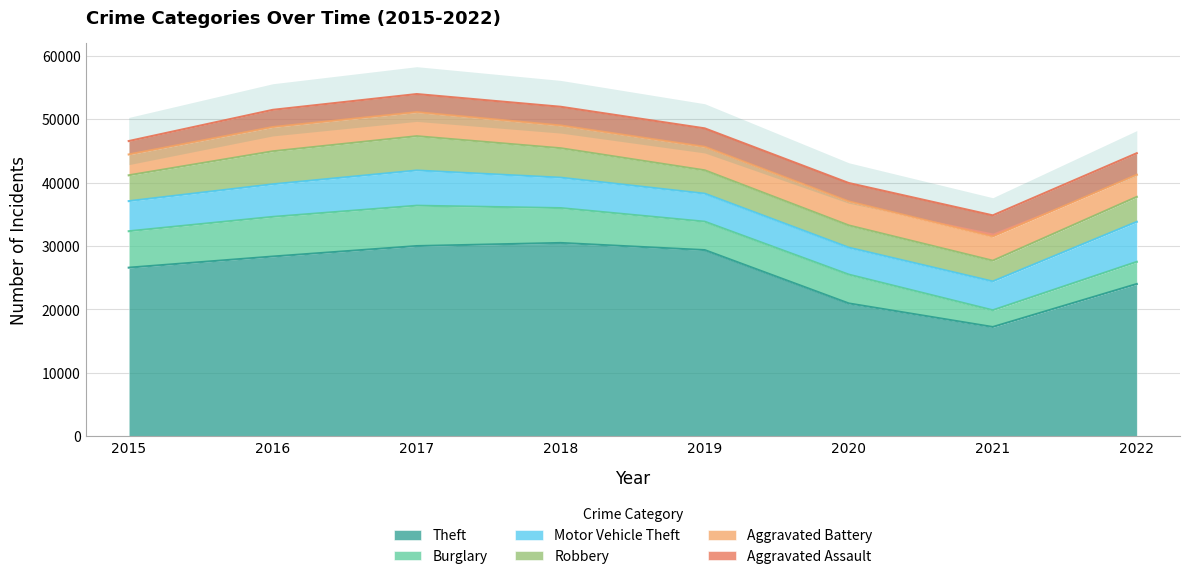

How many values in the Robbery series are below 4076?

4